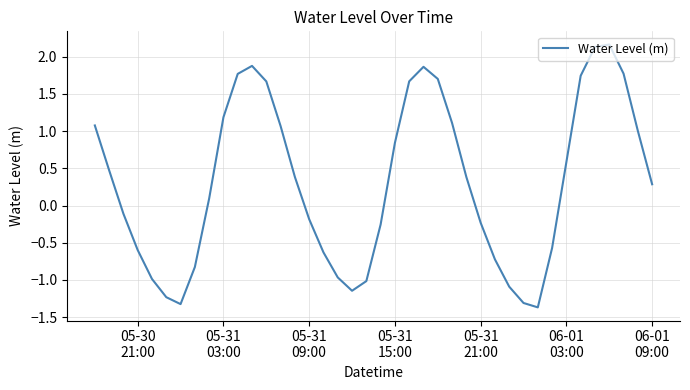

What is the difference between the maximum and minimum values?

3.5